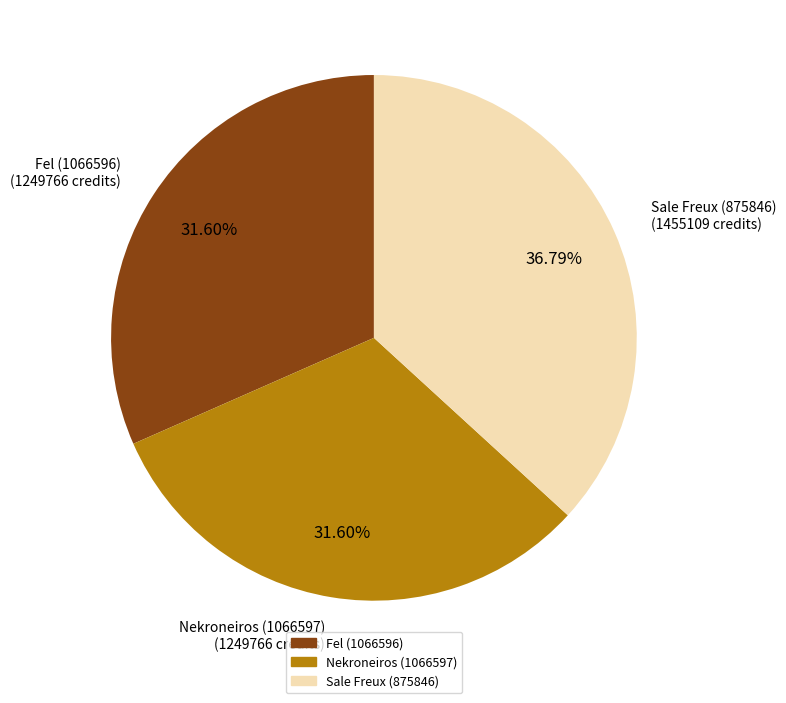

Count the number of slices in the pie.

3